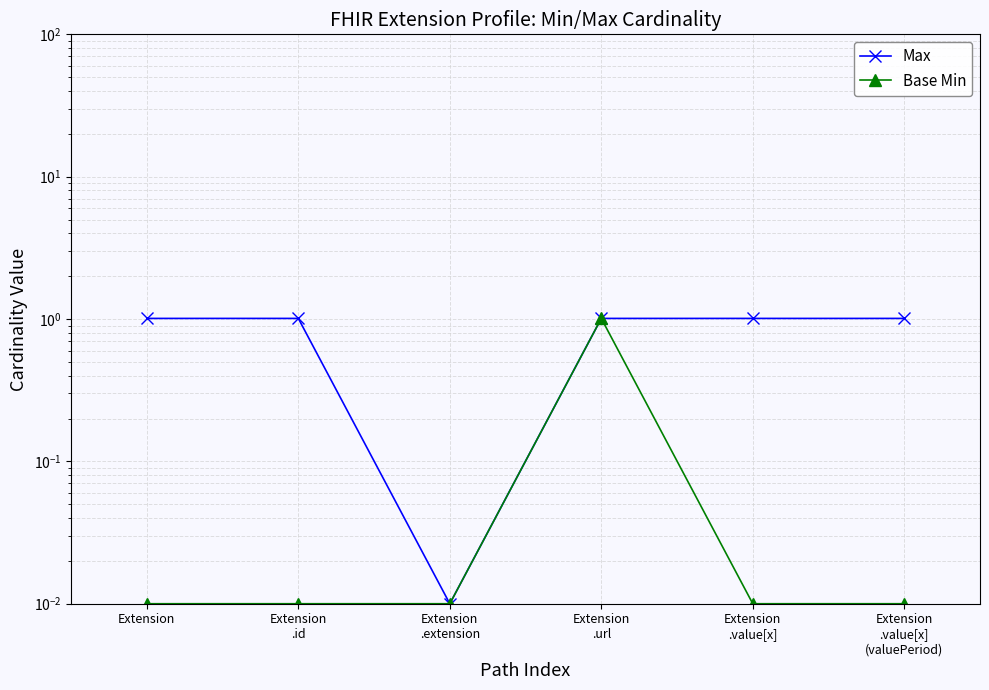

Which series has the widest spread of values?

Max